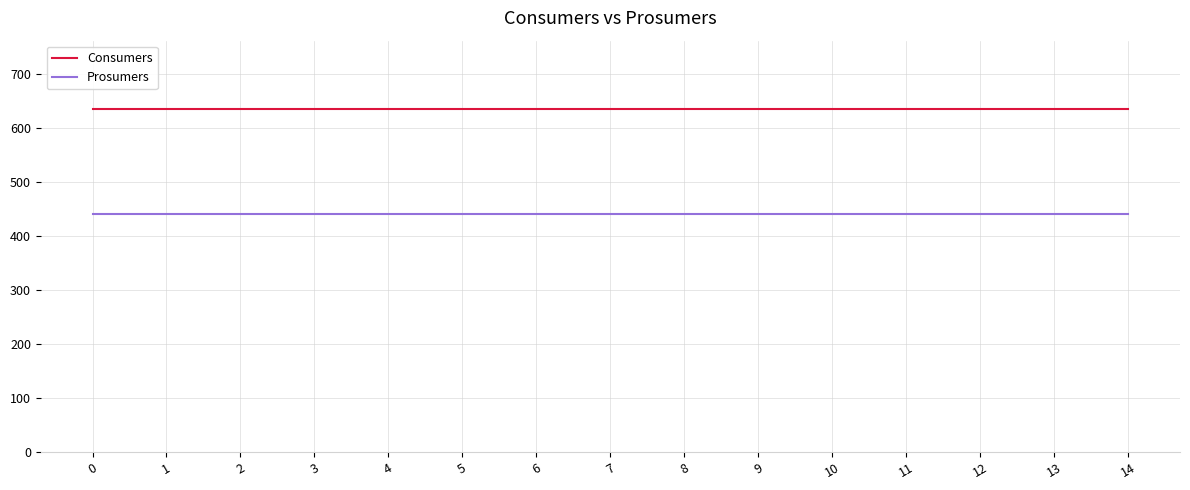

Is the value of Consumers at 9 greater than the value of Prosumers at 3?

Yes